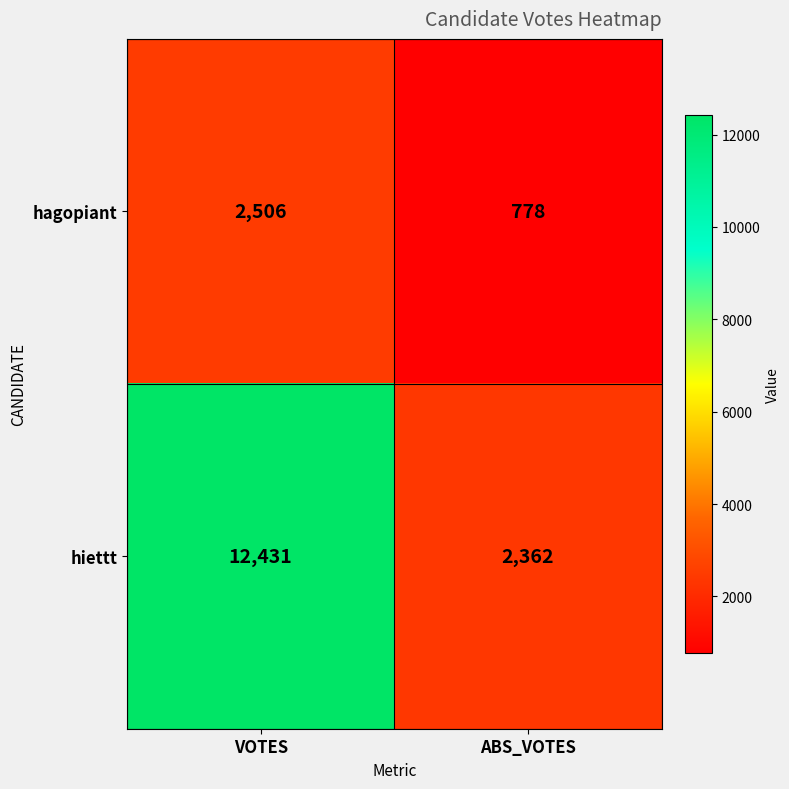

What is the average value of the hagopiant series?

1642